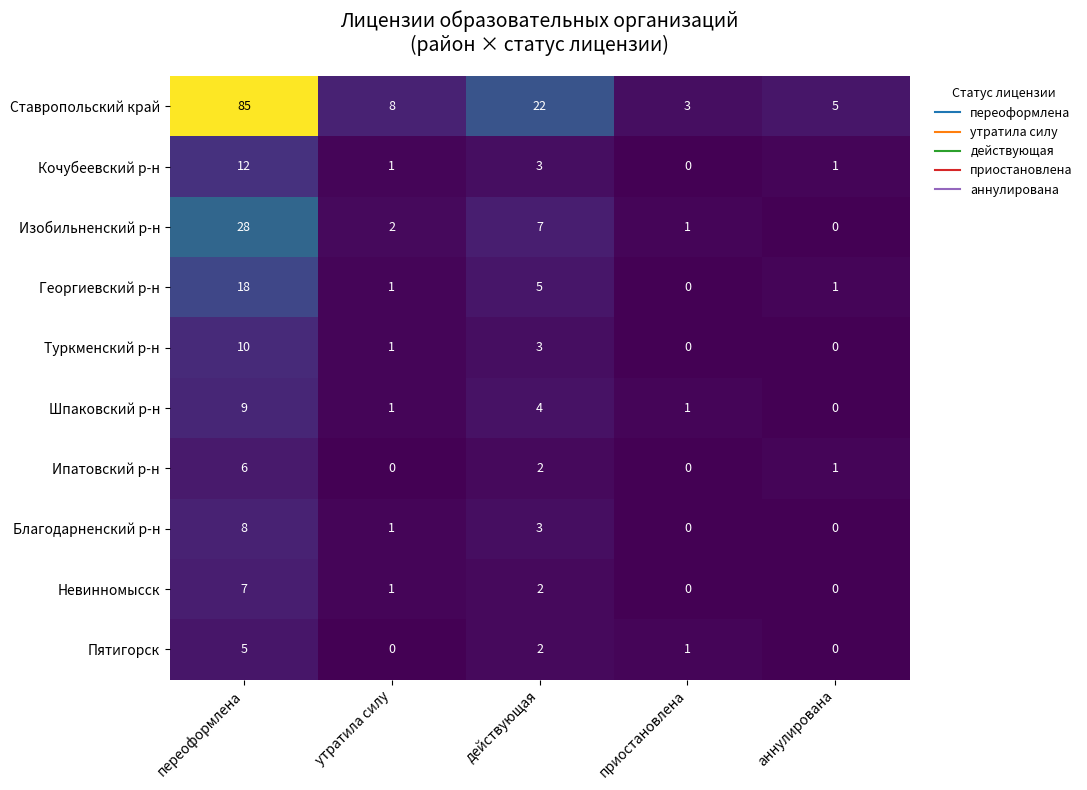

True or false: Шпаковский р-н has a value of 9 at переоформлена.

True